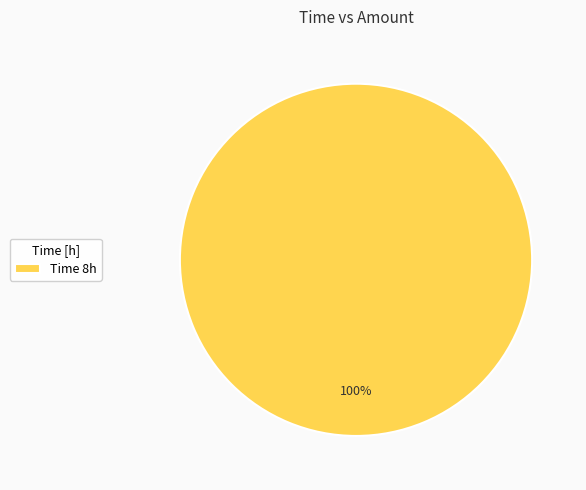

True or false: Time 8h accounts for 100% of the total.

True